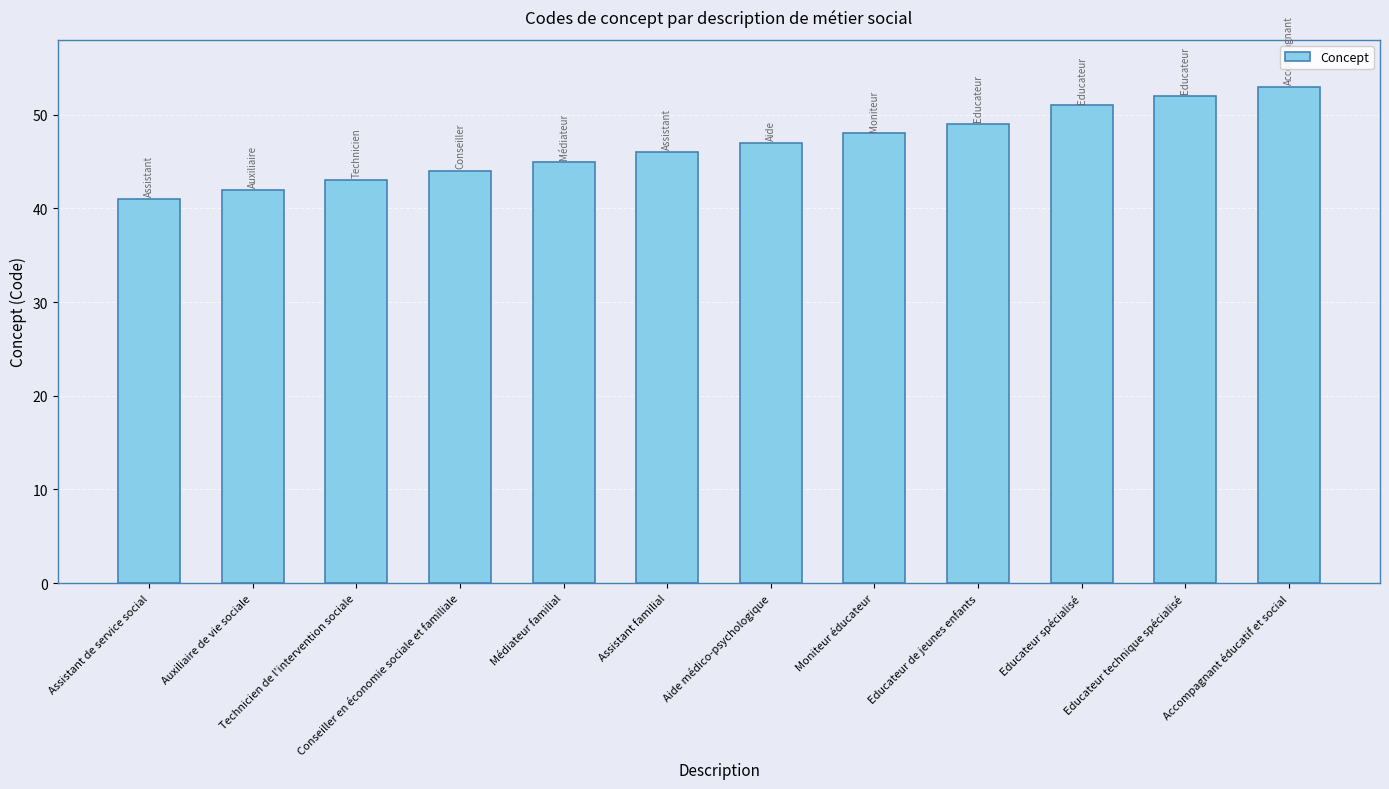

Reading right to left, extract all data points from this chart.

Accompagnant éducatif et social=53	Educateur technique spécialisé=52	Educateur spécialisé=51	Educateur de jeunes enfants=49	Moniteur éducateur=48	Aide médico-psychologique=47	Assistant familial=46	Médiateur familial=45	Conseiller en économie sociale et familiale=44	Technicien de l'intervention sociale=43	Auxiliaire de vie sociale=42	Assistant de service social=41